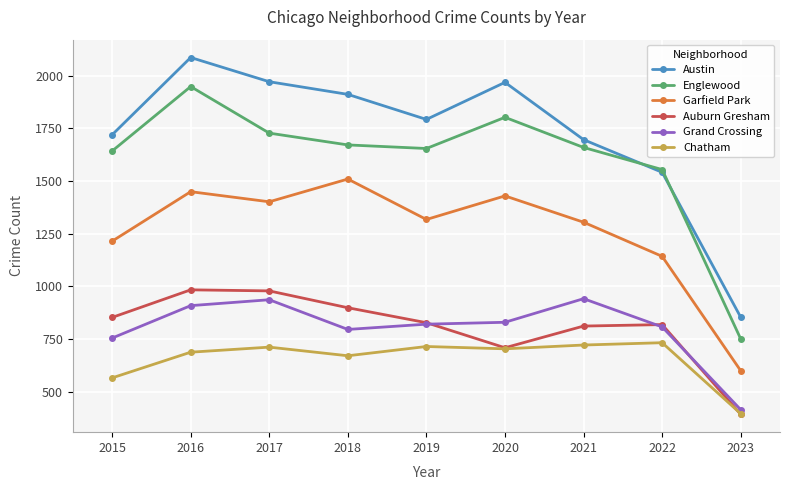

Is it true that Auburn Gresham equals 398 at 2022?

False